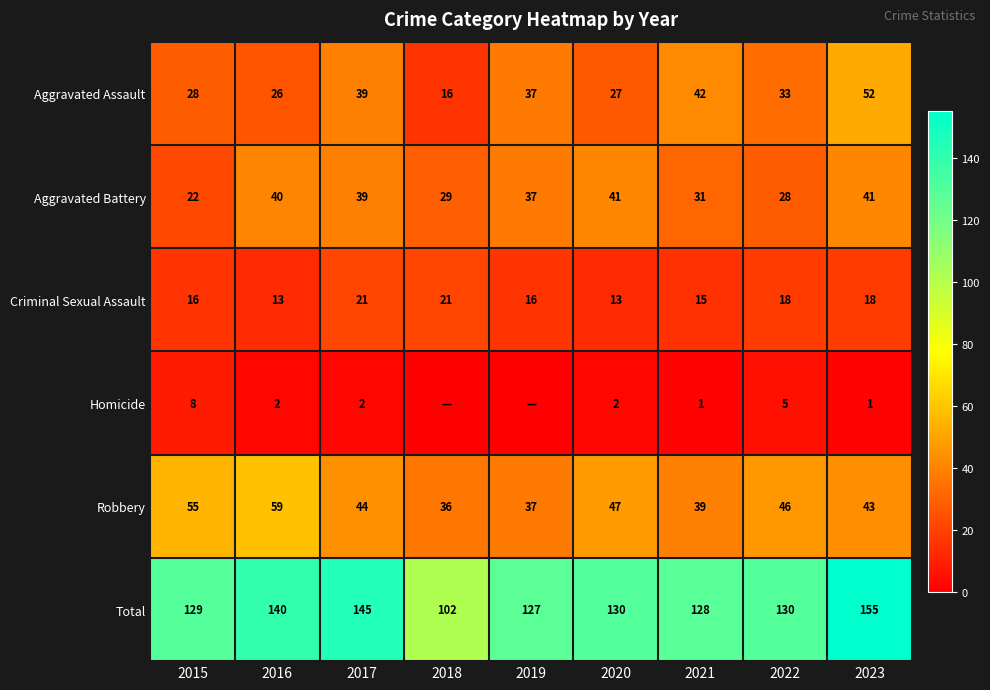

What is the maximum value for Aggravated Battery?

41